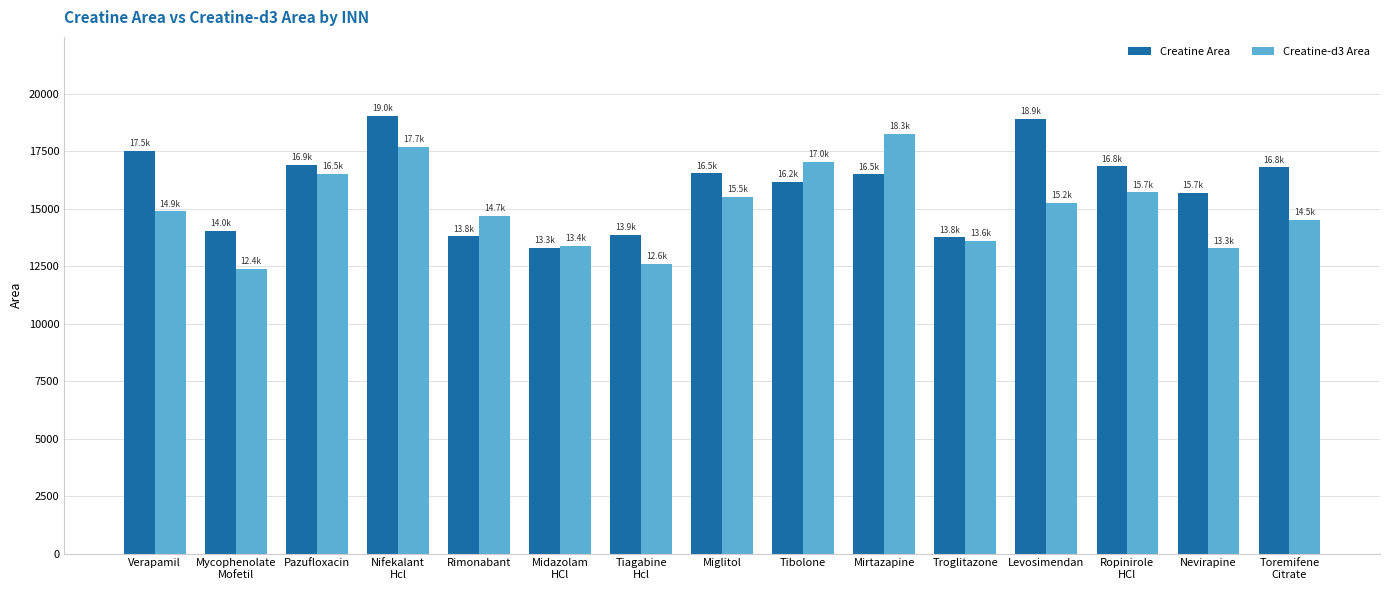

What is the average value of the Creatine-d3 Area series?

15023.9